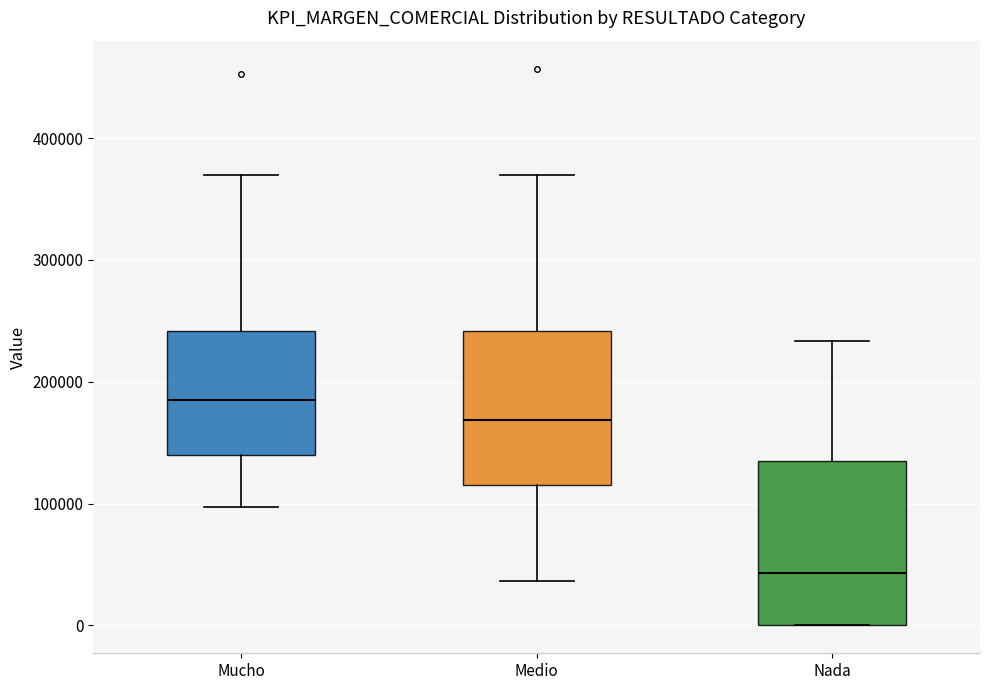

Reading left to right, transcribe this box plot: for each box, give where its median line is, the range the box spans, and where its two whiskers end, as read against the y-axis. The values are not printed on the chart, so give them approximately, as read against the axis.

Mucho: median 180000, box 140000 to 240000, whiskers 100000 to 370000
Medio: median 170000, box 110000 to 240000, whiskers 40000 to 370000
Nada: median 40000, box 0 to 140000, whiskers 0 to 230000